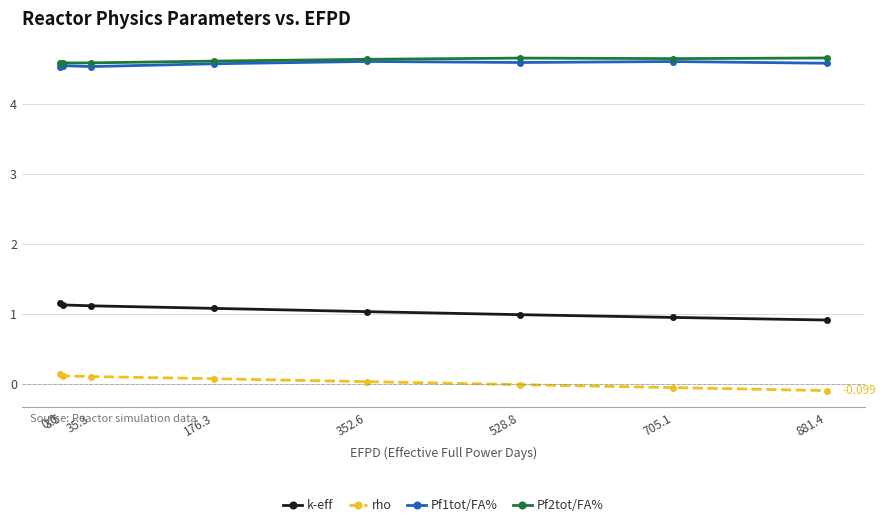

Is the value of k-eff at 881.4 greater than the value of rho at 352.6?

Yes